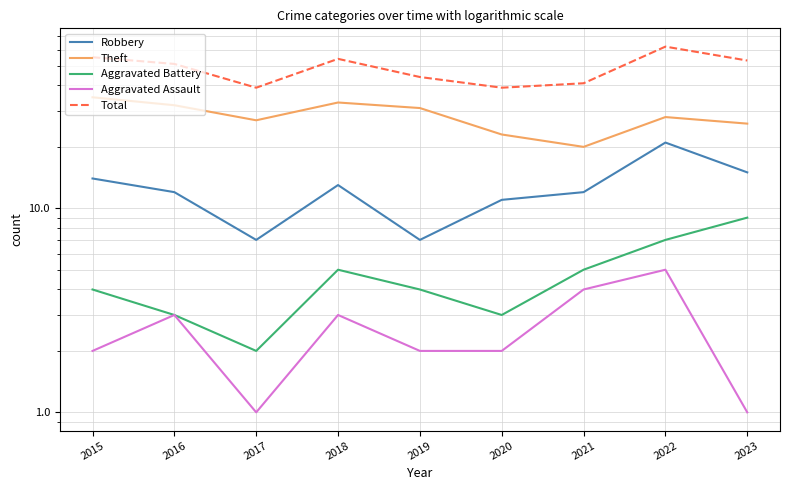

Reading left to right, transcribe all the data shown in this chart.

Robbery: 2015=14	2016=12	2017=7	2018=13	2019=7	2020=11	2021=12	2022=21	2023=15
Theft: 2015=35	2016=32	2017=27	2018=33	2019=31	2020=23	2021=20	2022=28	2023=26
Aggravated Battery: 2015=4	2016=3	2017=2	2018=5	2019=4	2020=3	2021=5	2022=7	2023=9
Aggravated Assault: 2015=2	2016=3	2017=1	2018=3	2019=2	2020=2	2021=4	2022=5	2023=1
Total: 2015=55	2016=51	2017=39	2018=54	2019=44	2020=39	2021=41	2022=62	2023=53